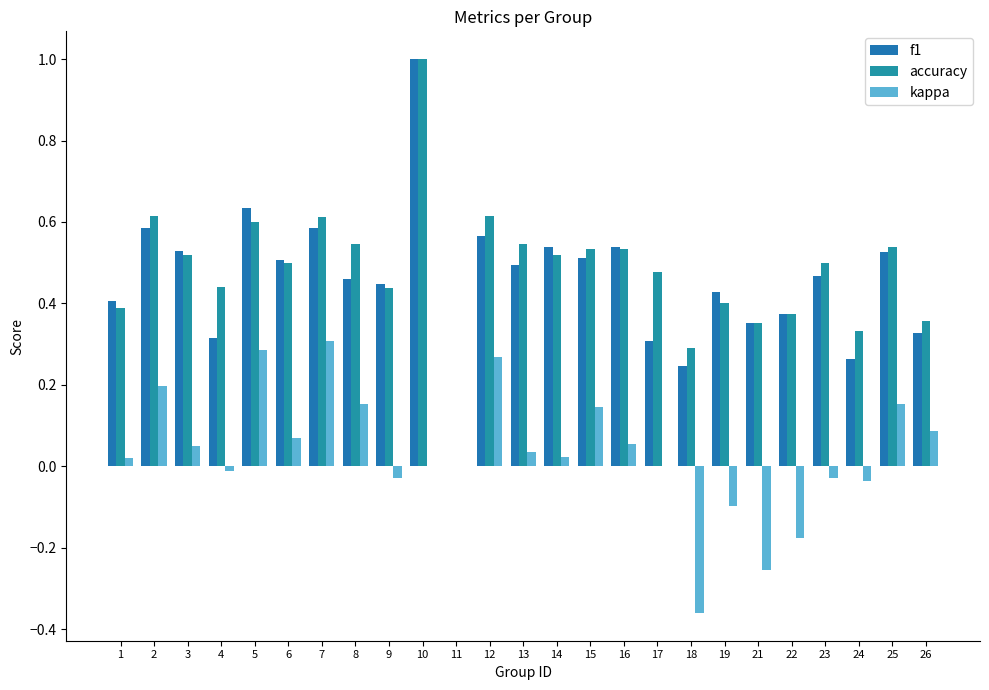

What is the difference between the maximum and minimum values in the kappa series?

0.7